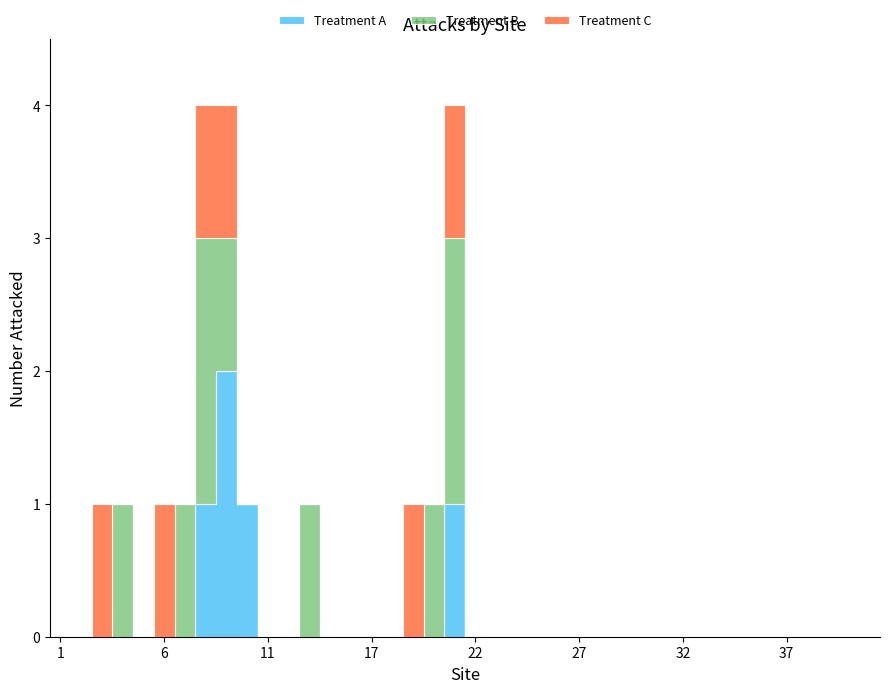

Does the chart have visible grid lines?

No